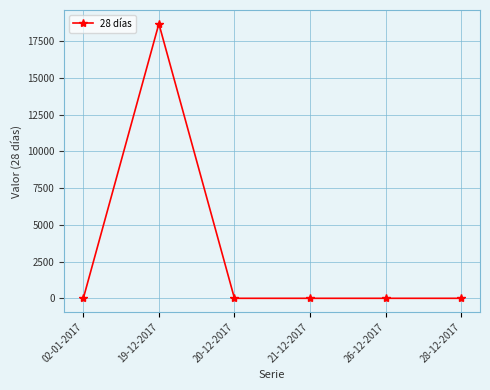

Count the number of categories in the chart.

6